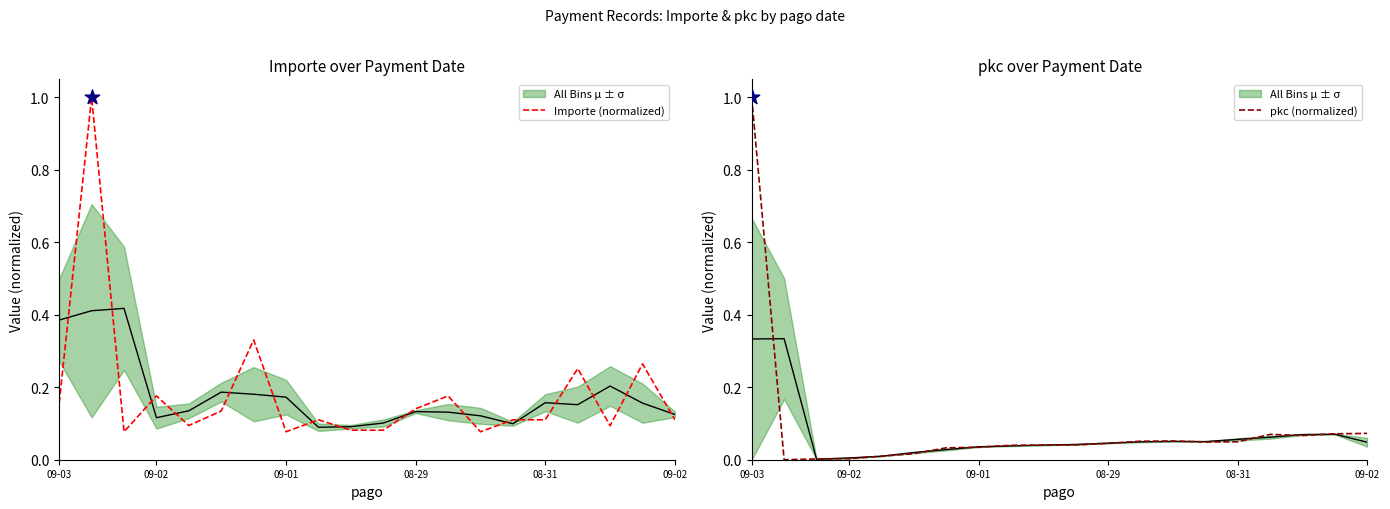

Is the value of pkc (normalized) at 09-03 greater than the value of Importe (normalized) at 09-02?

Yes